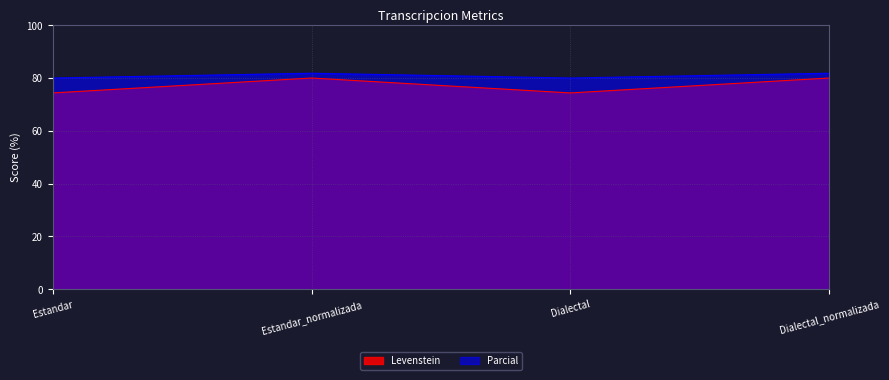

Rank the series by their maximum value, from highest to lowest.

Parcial, Levenstein